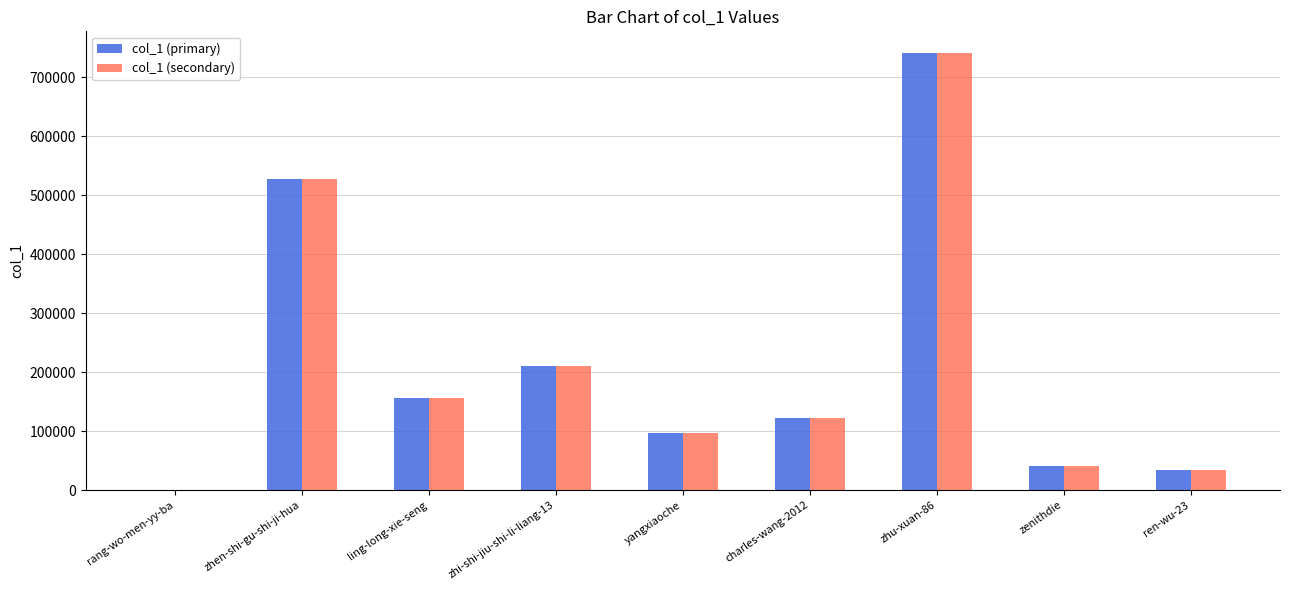

Does the chart contain stacked bars?

No